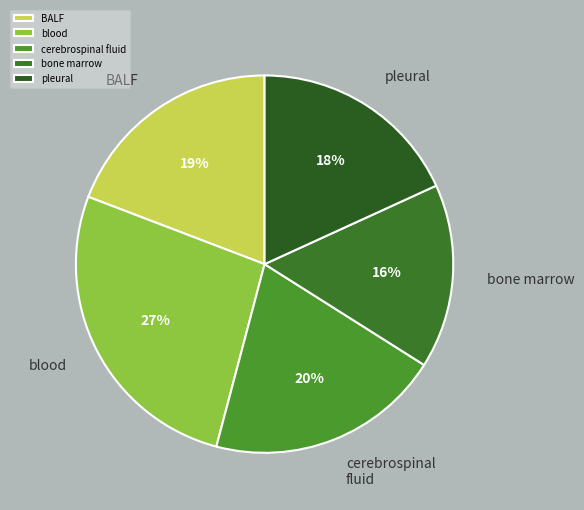

What is the largest slice in the pie chart?

blood